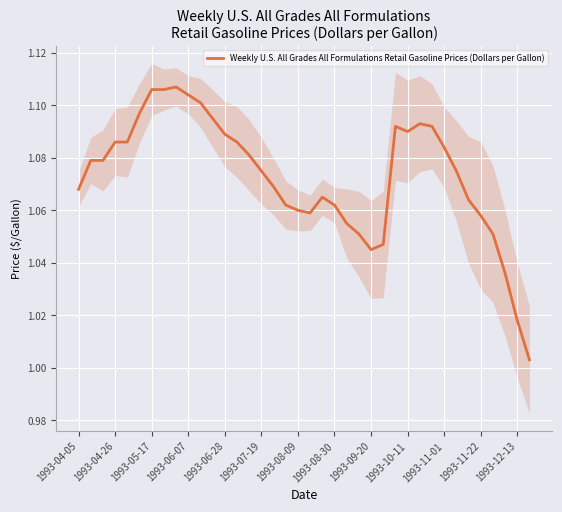

Where is the data nearest to the value 1?

37